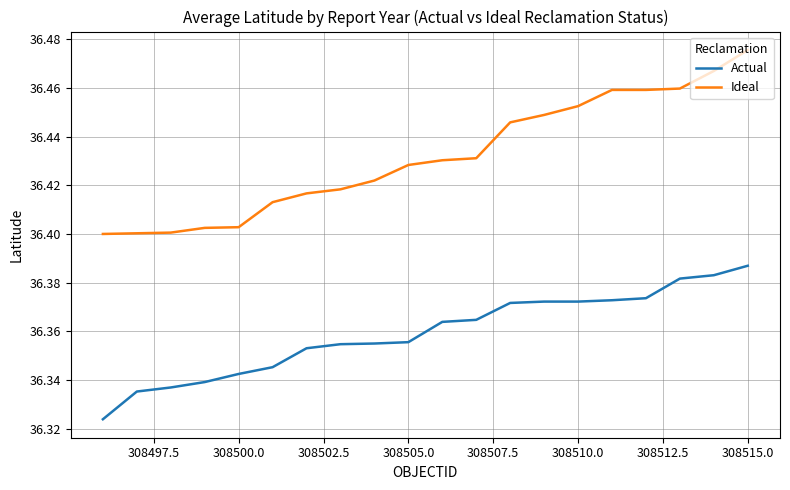

True or false: Actual and Ideal intersect in this chart.

False